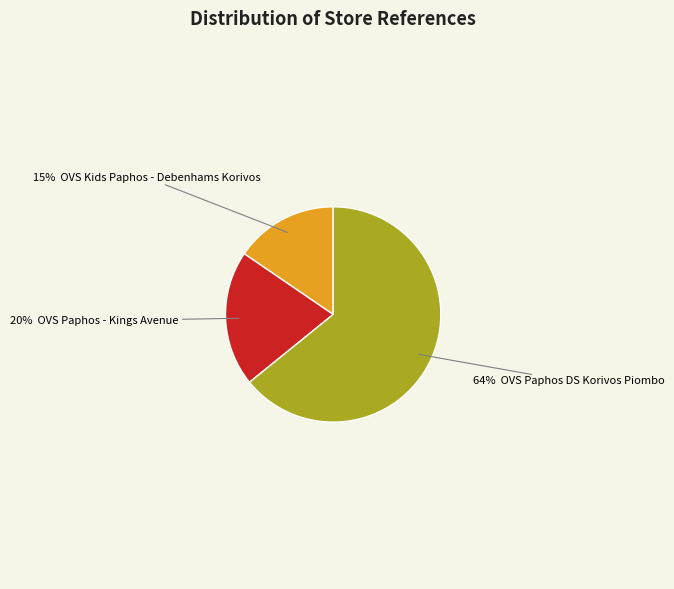

Does any single category account for the majority?

Yes